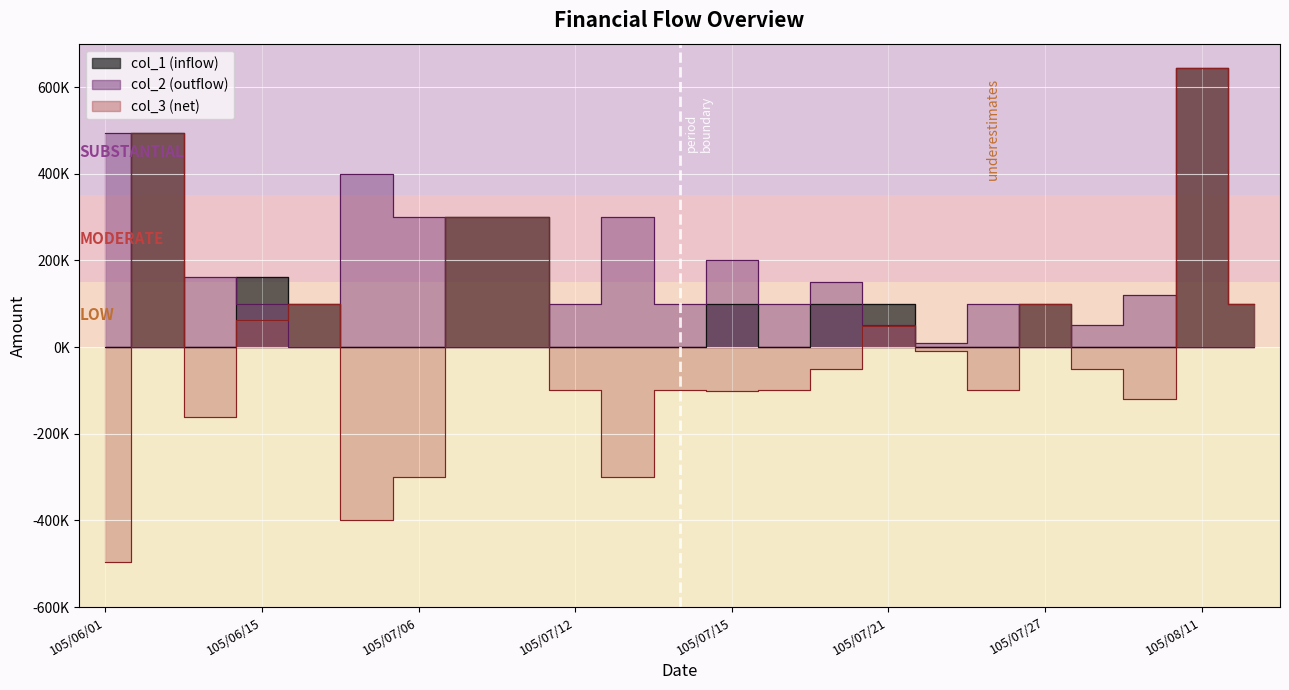

What is the value of the col_3 point at the 17th from the left?

-10000